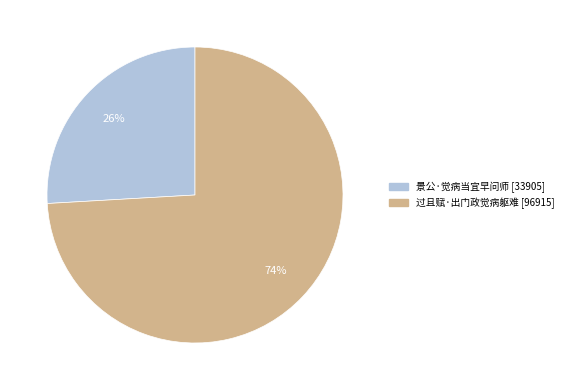

Between 过且赋·出门政觉病躯难 and 景公·觉病当宜早问师, which is larger?

过且赋·出门政觉病躯难